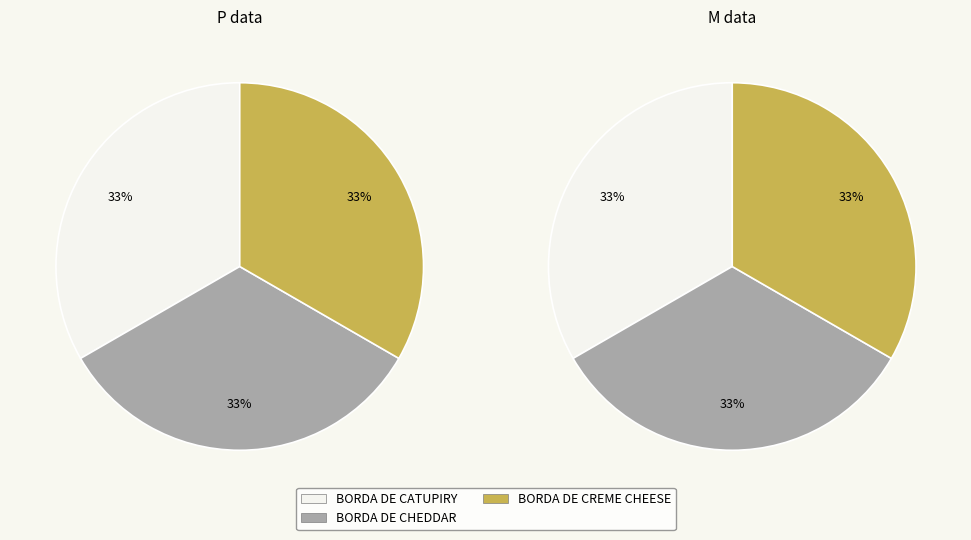

Combined, what portion of the pie is BORDA DE CHEDDAR and BORDA DE CREME CHEESE?

66.7%